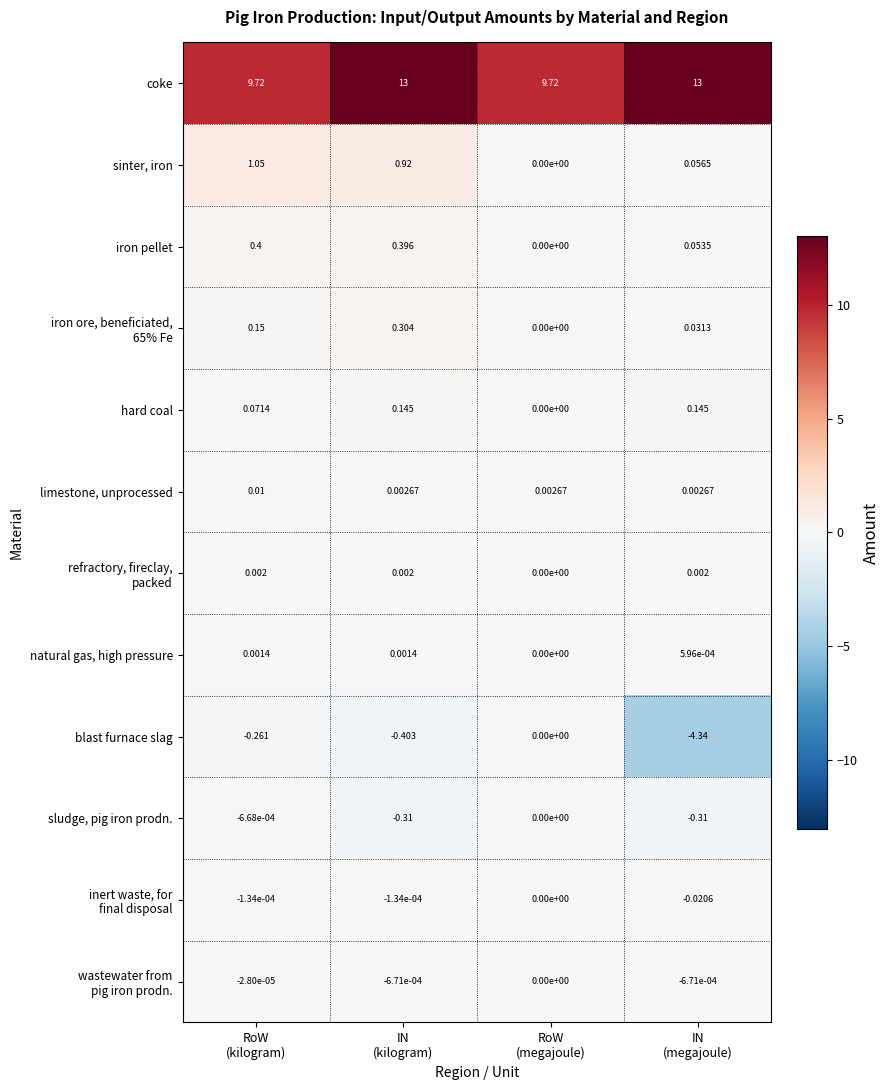

Which series has the largest range (max minus min)?

blast furnace slag